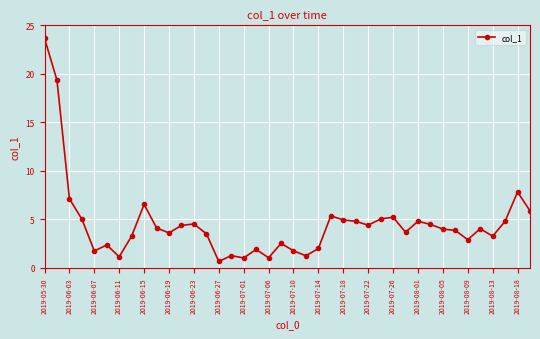

Count the number of categories in the chart.

40